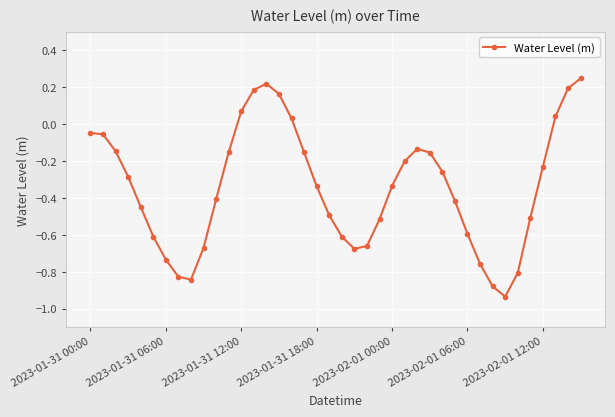

What is the sum of all values?

-13.7